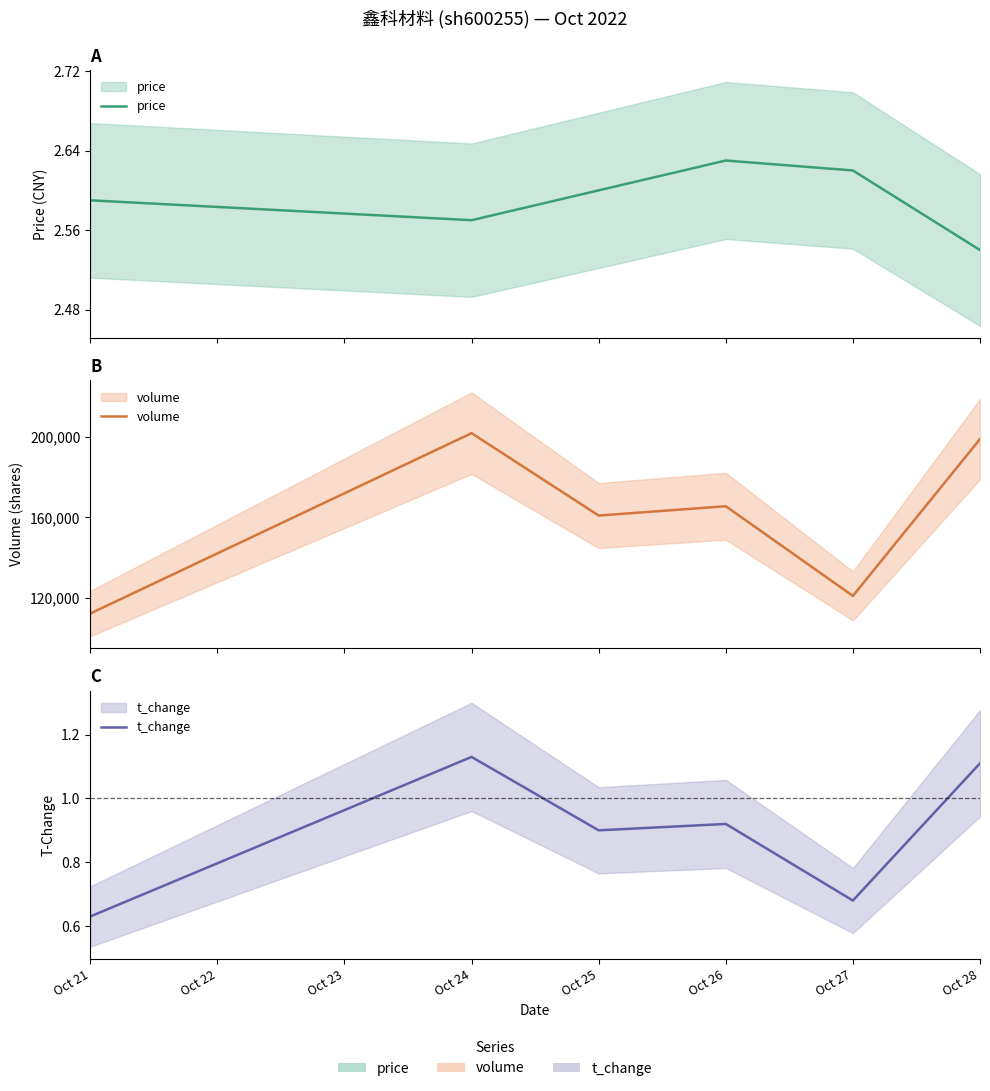

In price, how many points are higher than both neighbors (excluding endpoints)?

1